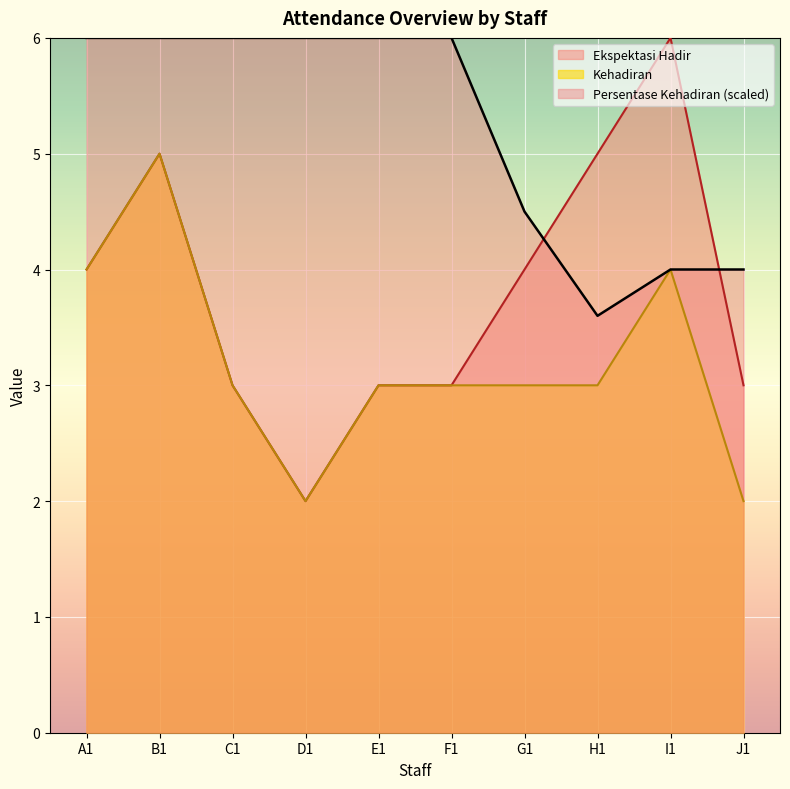

True or false: Kehadiran and Persentase Kehadiran cross at least once.

False